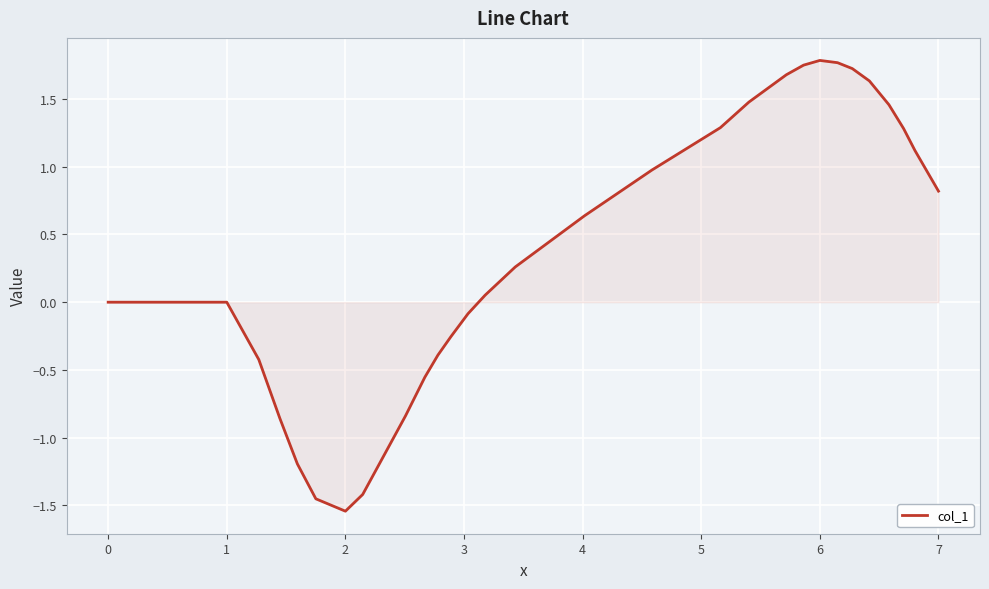

Does the chart display data point markers on the line(s)?

No